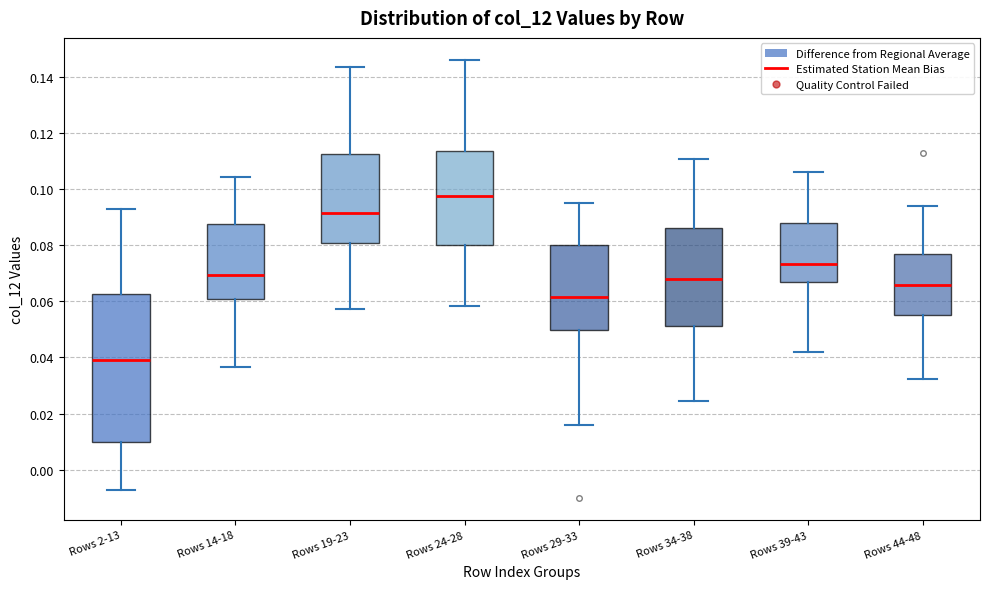

Comparing the boxes themselves (not the whiskers), which one is the tallest?

Rows 2-13